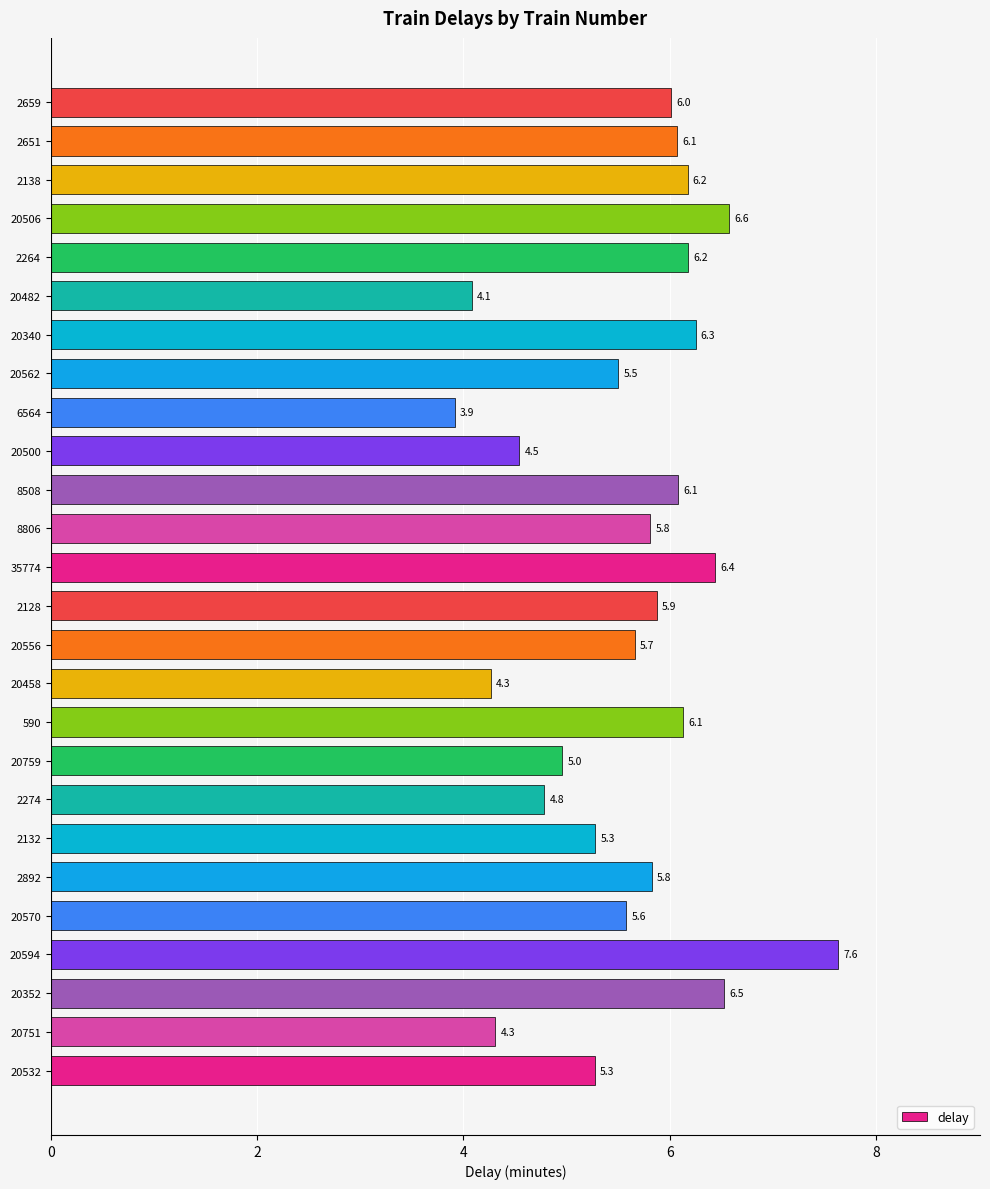

What is the change in value from 2132 to 2264?

+0.9